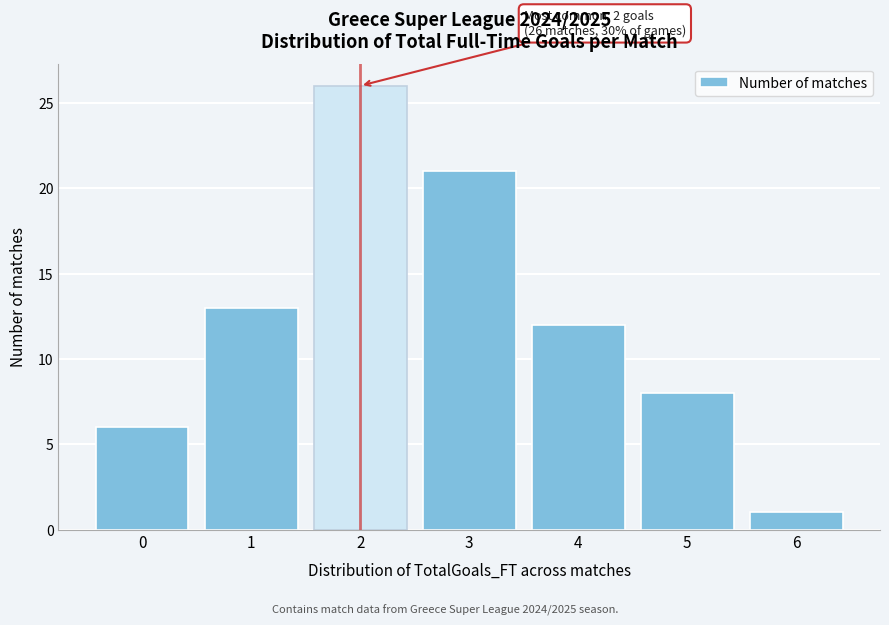

Reading left to right, transcribe all the data shown in this chart.

6	13	26	21	12	8	1